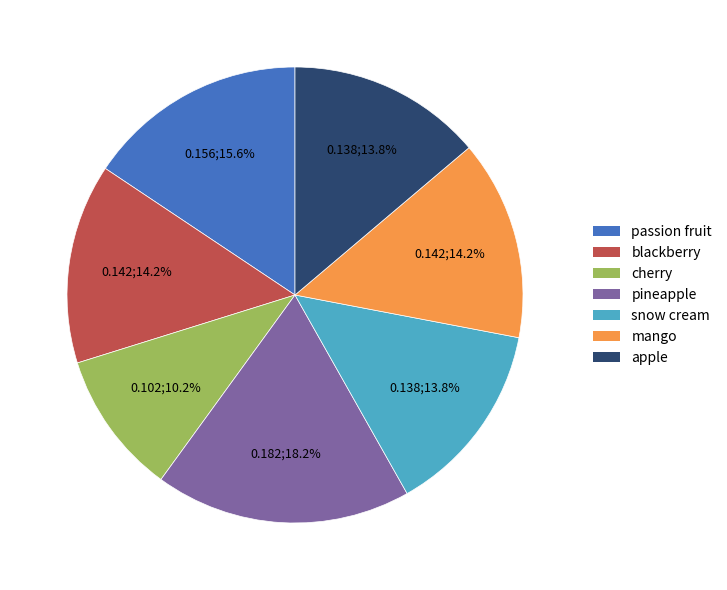

To the nearest percent, what portion does mango represent?

14%